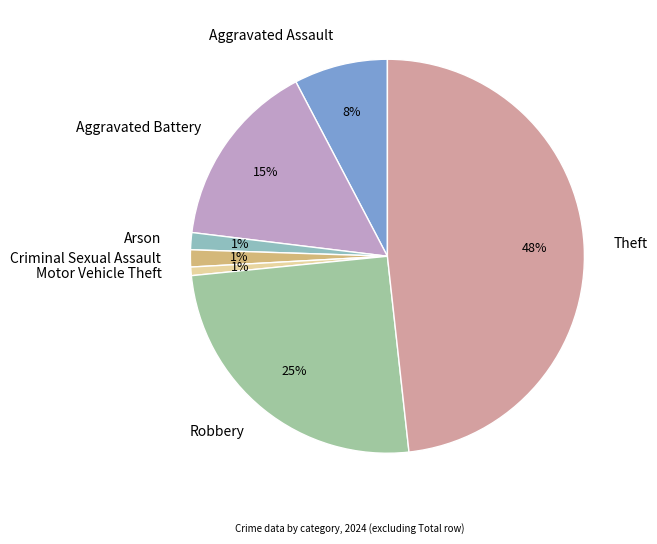

Does Aggravated Assault represent more than half of the total?

No